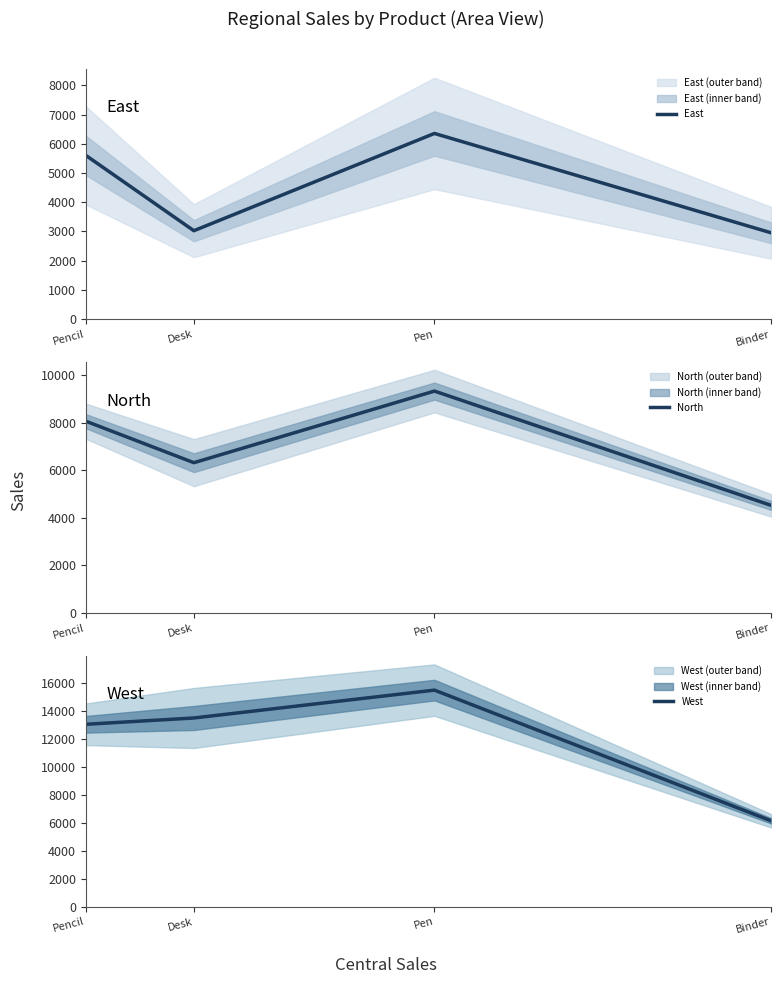

Is the value of West at Pencil greater than the value of East at Desk?

Yes